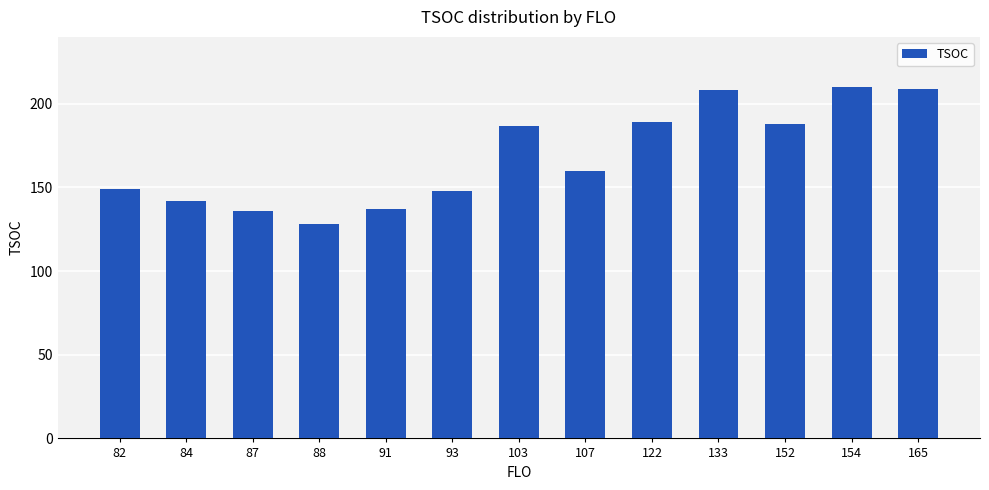

How many bars are there in total?

13